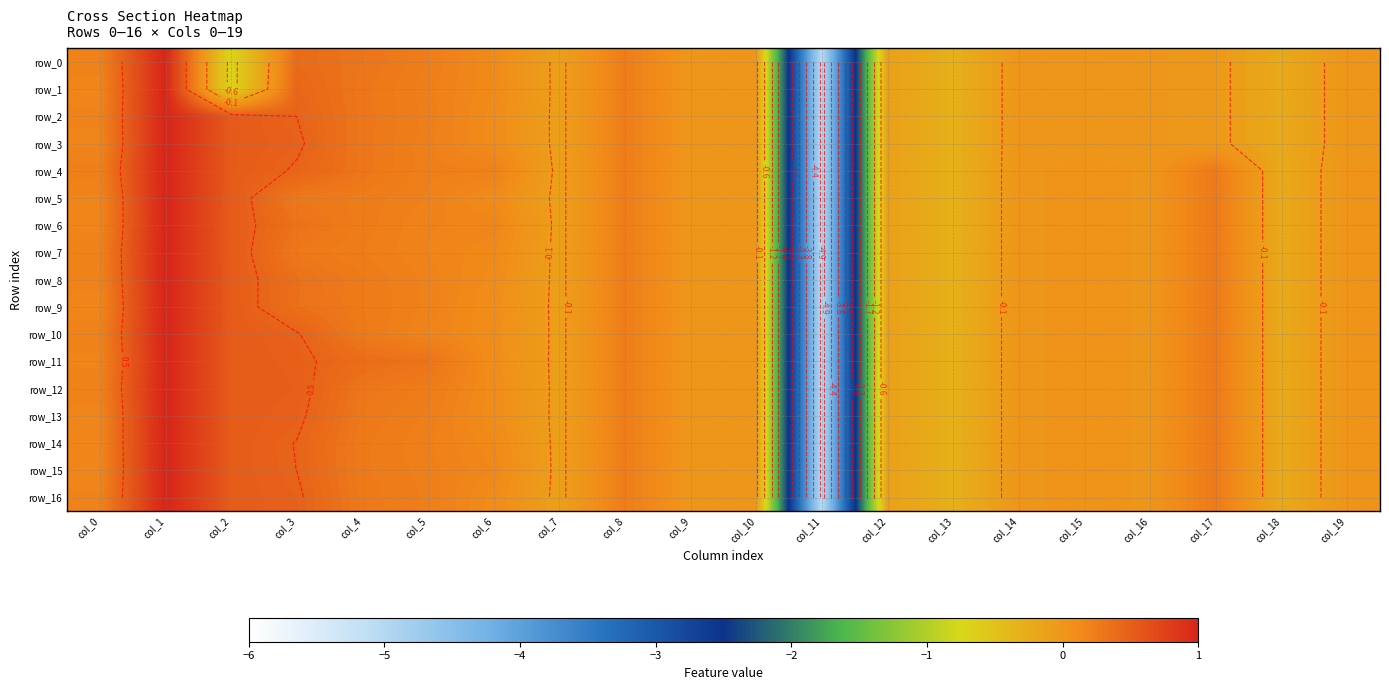

At how many categories does at least one series exceed 0?

14